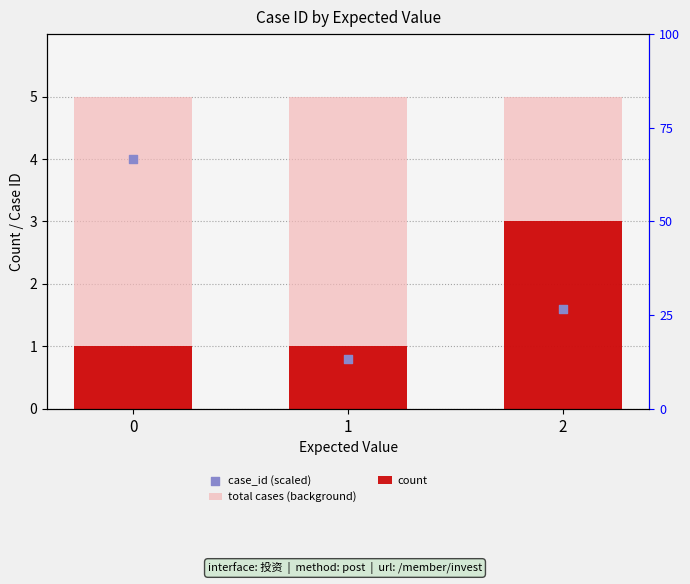

Which series has the largest total across all categories?

total cases (background)